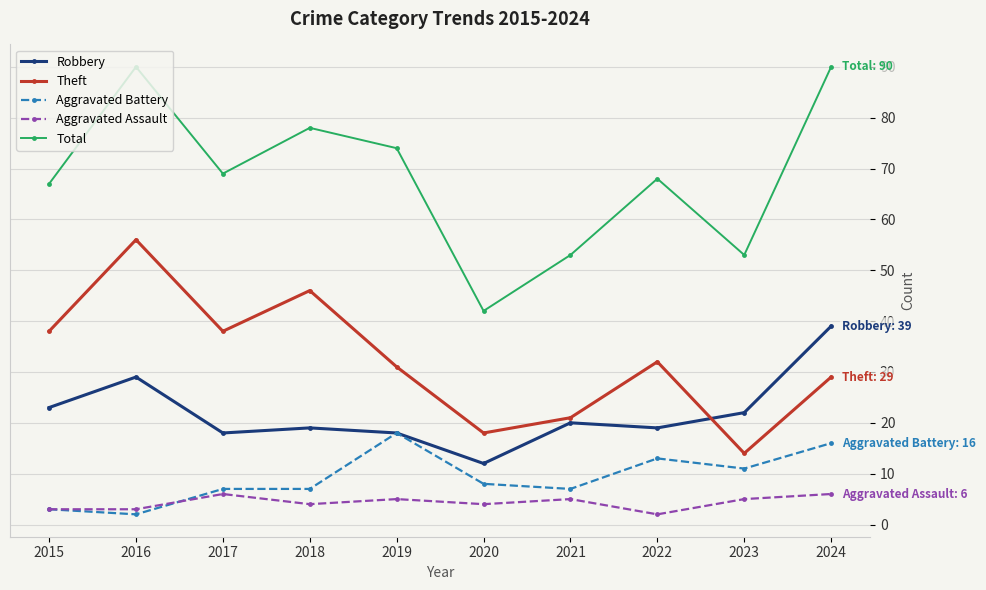

Reading left to right, what are all the values shown in this chart?

Robbery: 23	29	18	19	18	12	20	19	22	39
Theft: 38	56	38	46	31	18	21	32	14	29
Aggravated Battery: 3	2	7	7	18	8	7	13	11	16
Aggravated Assault: 3	3	6	4	5	4	5	2	5	6
Total: 67	90	69	78	74	42	53	68	53	90